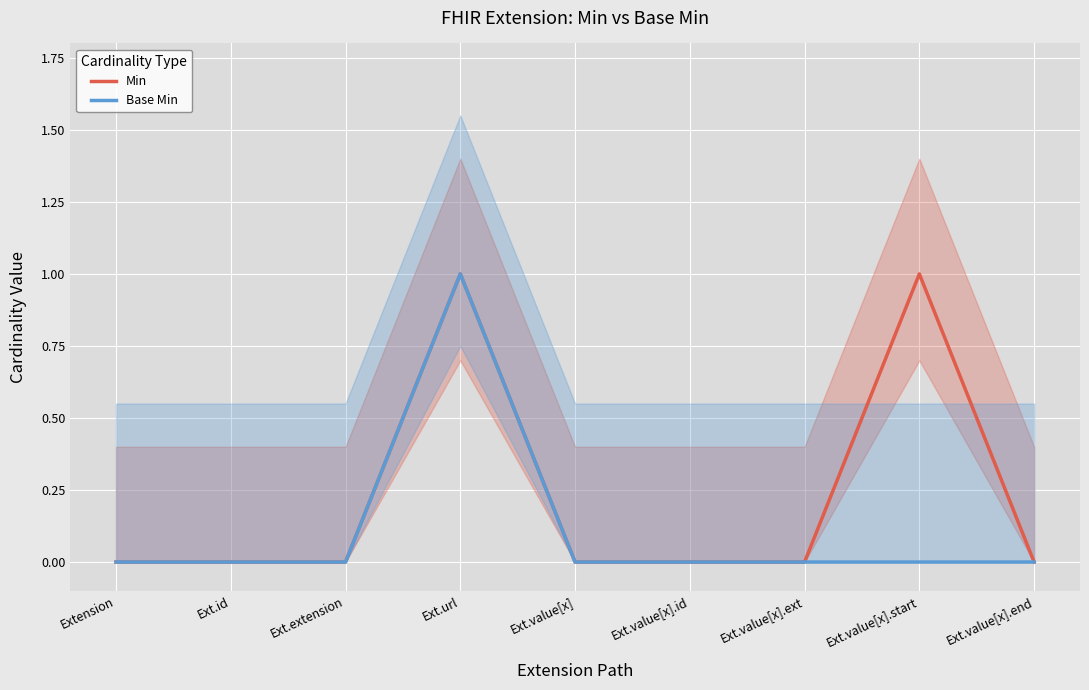

Is it true that Base Min equals 1 at Extension?

False